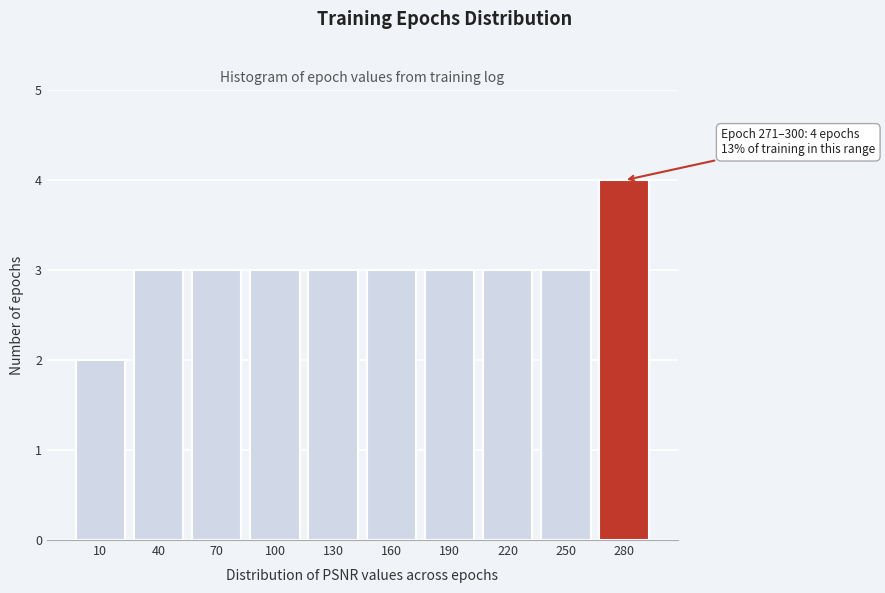

Reading left to right, list all the values displayed in this chart.

10=2	40=3	70=3	100=3	130=3	160=3	190=3	220=3	250=3	280=4